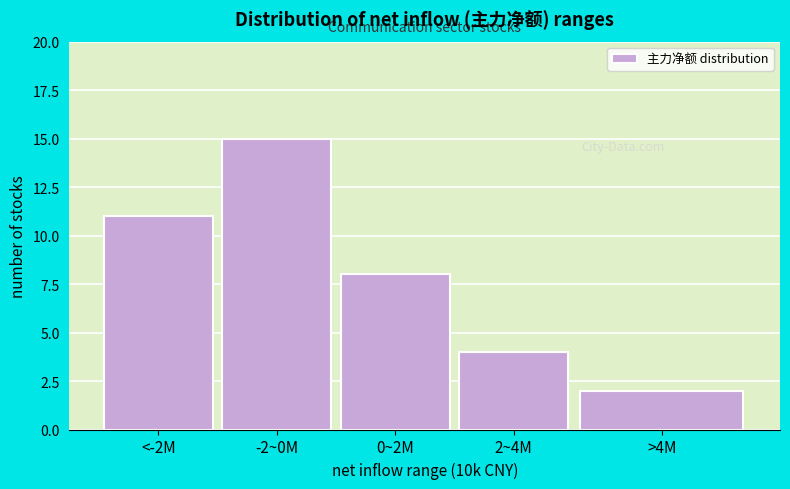

Reading left to right, transcribe all the data shown in this chart.

11	15	8	4	2